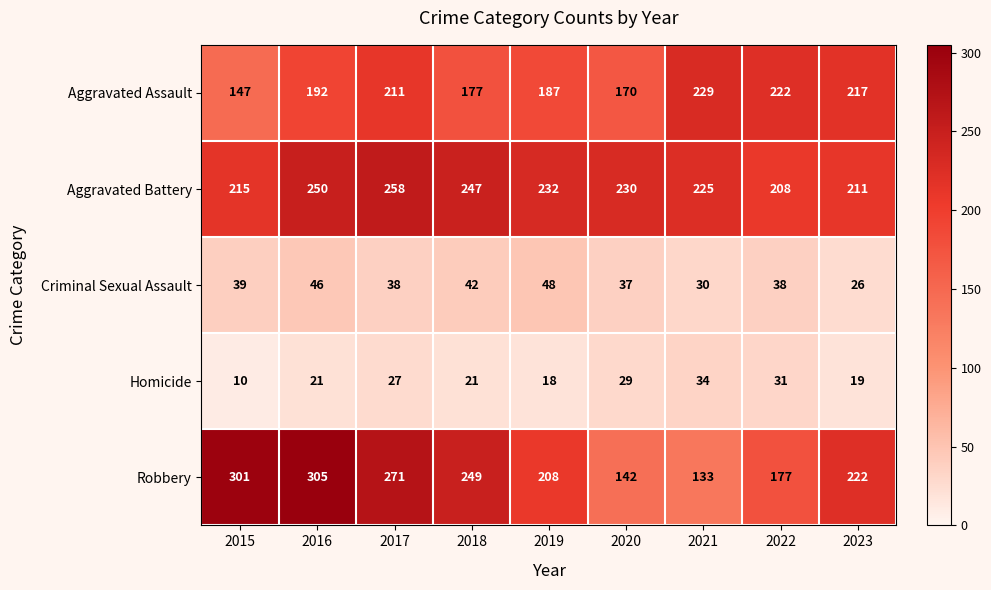

Is the value of Aggravated Assault at 2018 greater than the value of Aggravated Battery at 2023?

No